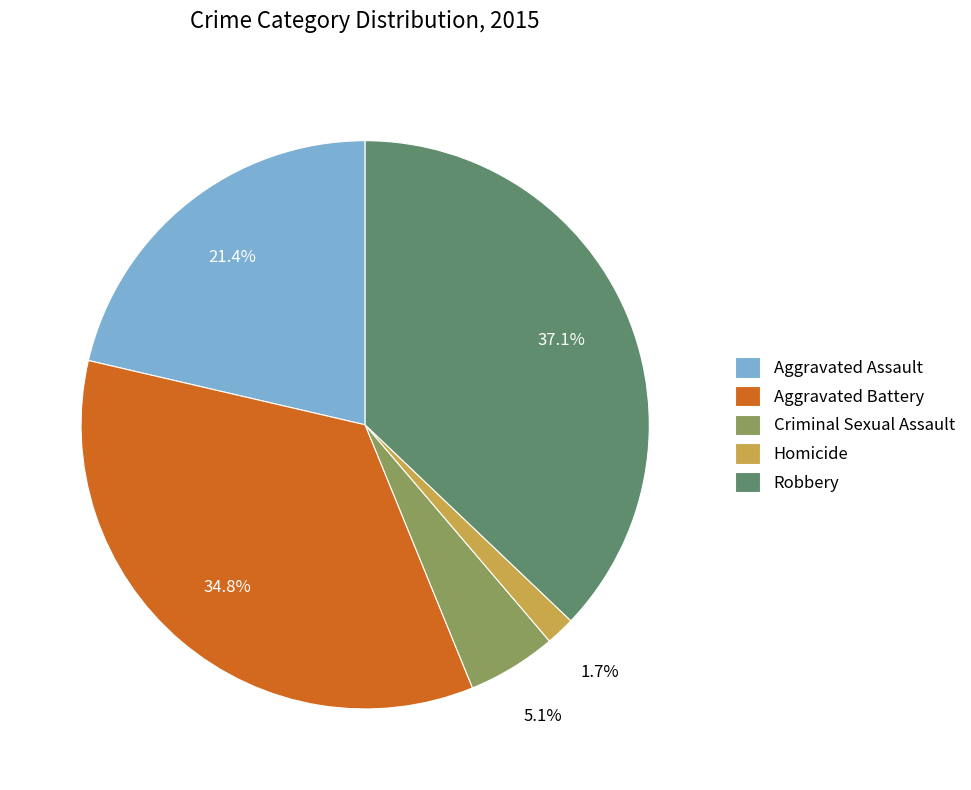

Between Criminal Sexual Assault and Aggravated Assault, which is larger?

Aggravated Assault